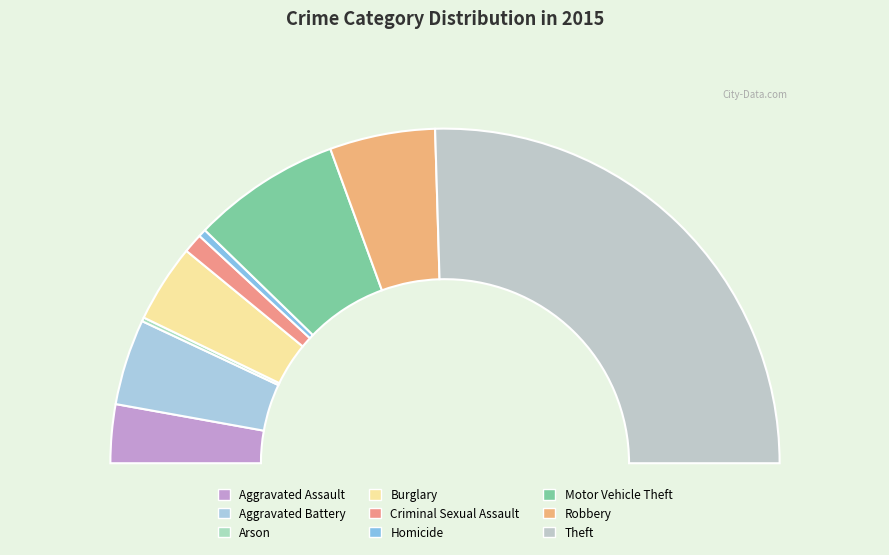

Which slice is the smallest?

Arson